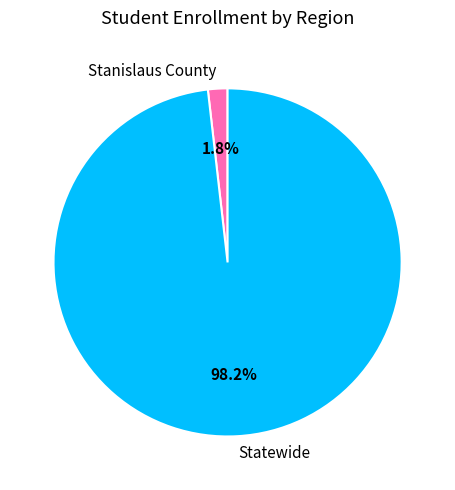

Between Stanislaus County and Statewide, which is larger?

Statewide